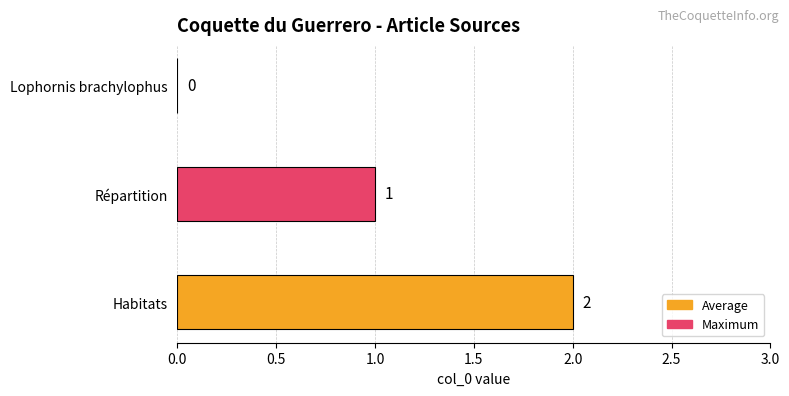

What is the sum of all values?

3